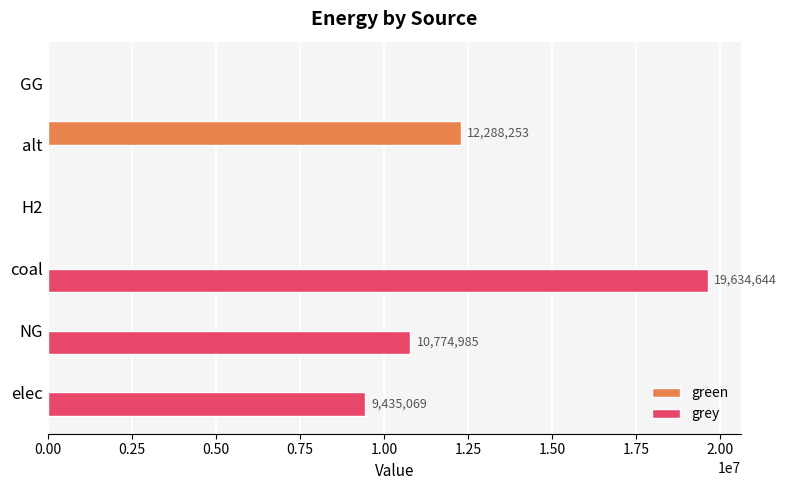

Which series changed the most between coal and GG?

grey